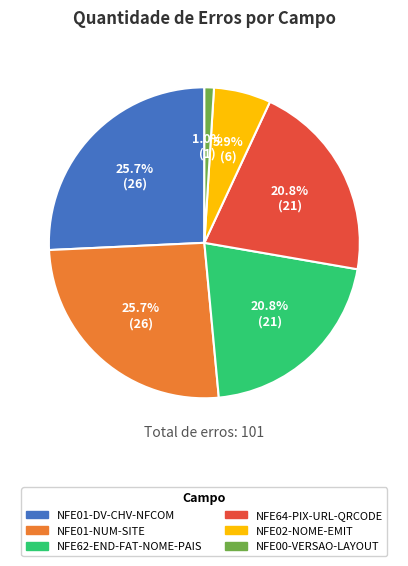

How many slices are in this pie chart?

6